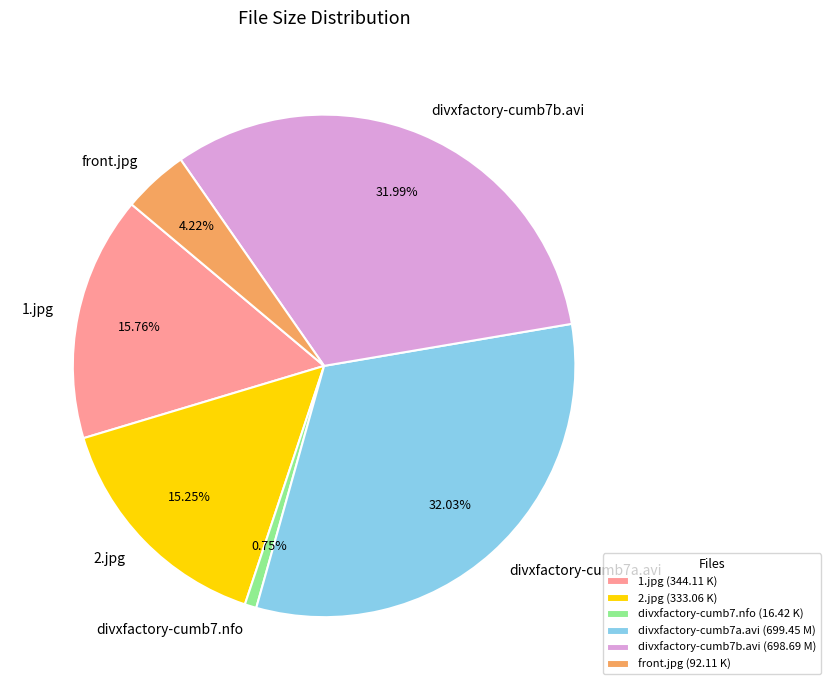

Which slice is the smallest?

divxfactory-cumb7.nfo